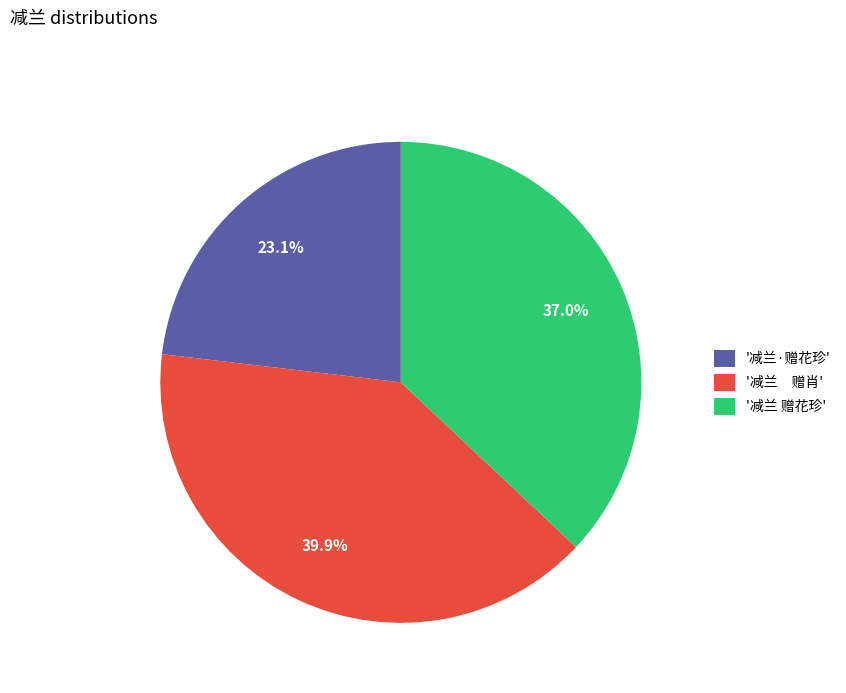

Count the number of slices in the pie.

3